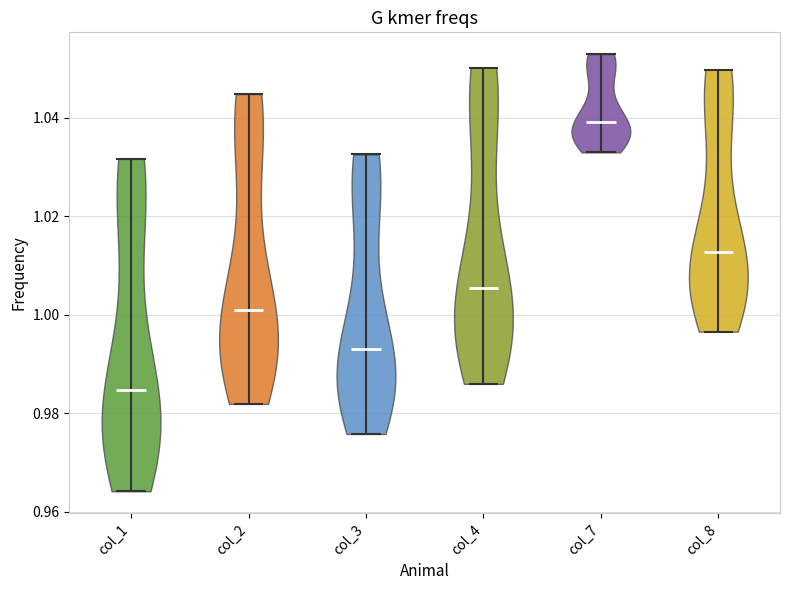

What is the highest point the violin for col_2 reaches on the y-axis? The values are not printed on the chart, so give them approximately, as read against the axis.

1.044